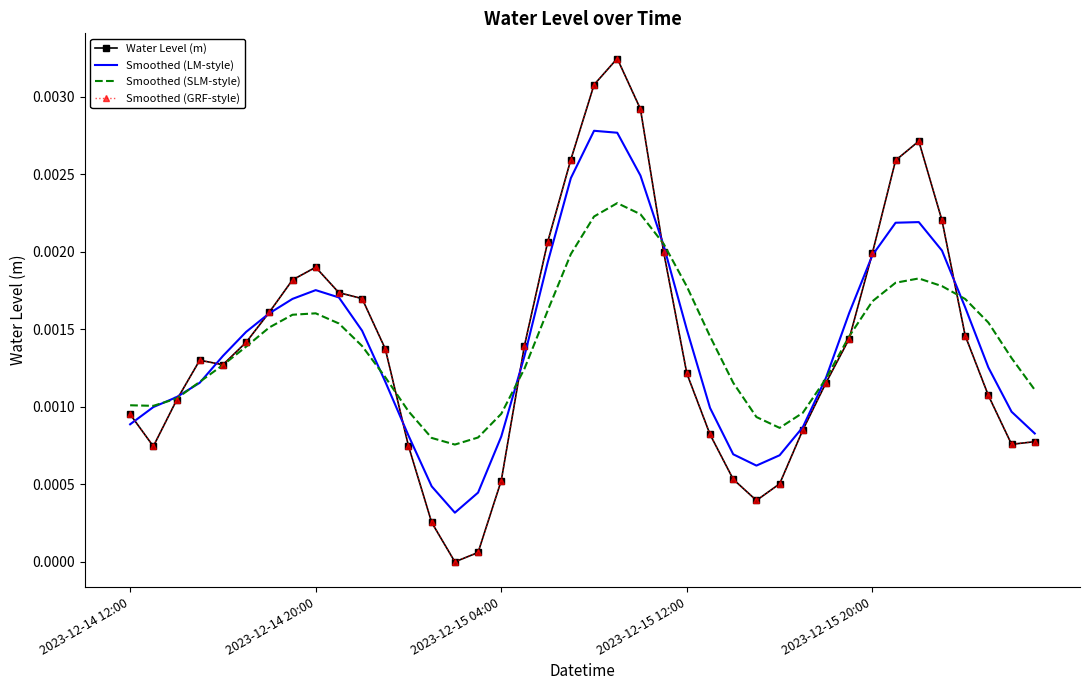

At which label does Water Level (m) reach its minimum?

14